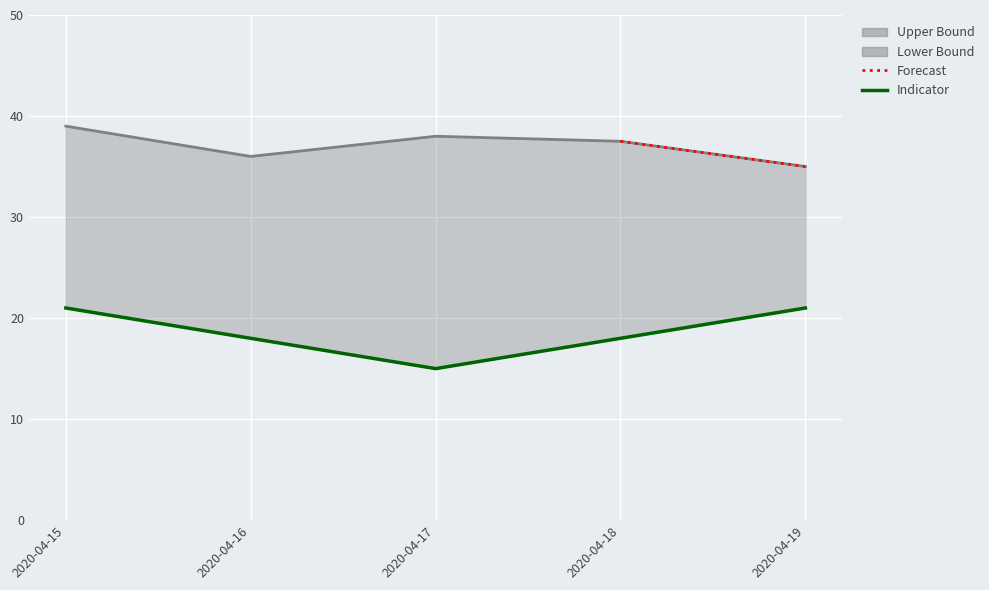

Is it true that tempL equals 15.0 at 2020-04-17?

True